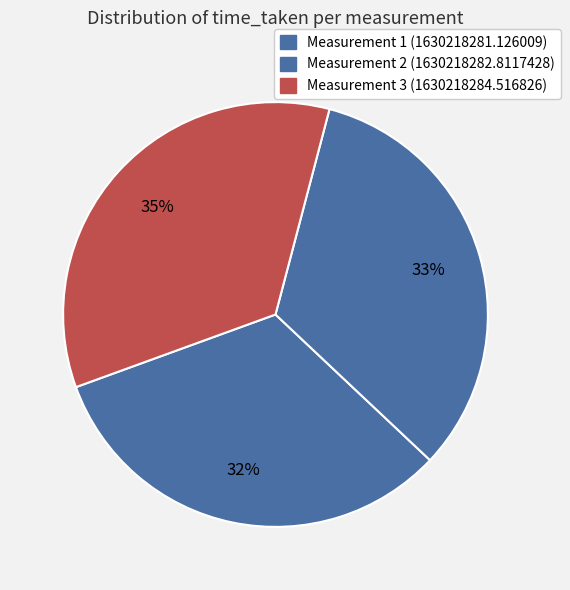

What is the largest slice in the pie chart?

1630218284.516826